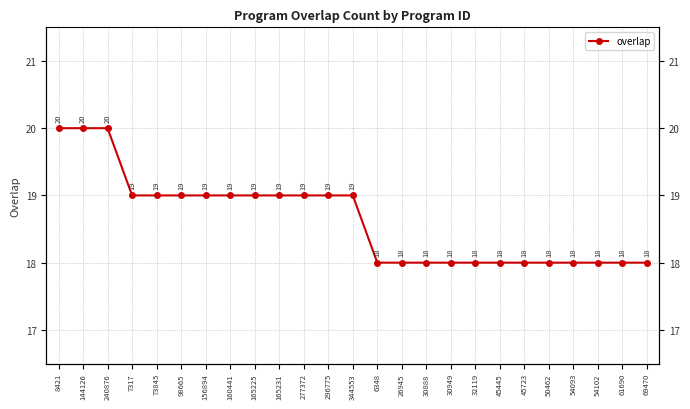

Rank the categories by value from highest to lowest.

8421, 144126, 240876, 7317, 73845, 98665, 156894, 160441, 165225, 165231, 277372, 296775, 344553, 6348, 26945, 30888, 30949, 32119, 45445, 45723, 50462, 54093, 54102, 61690, 69470